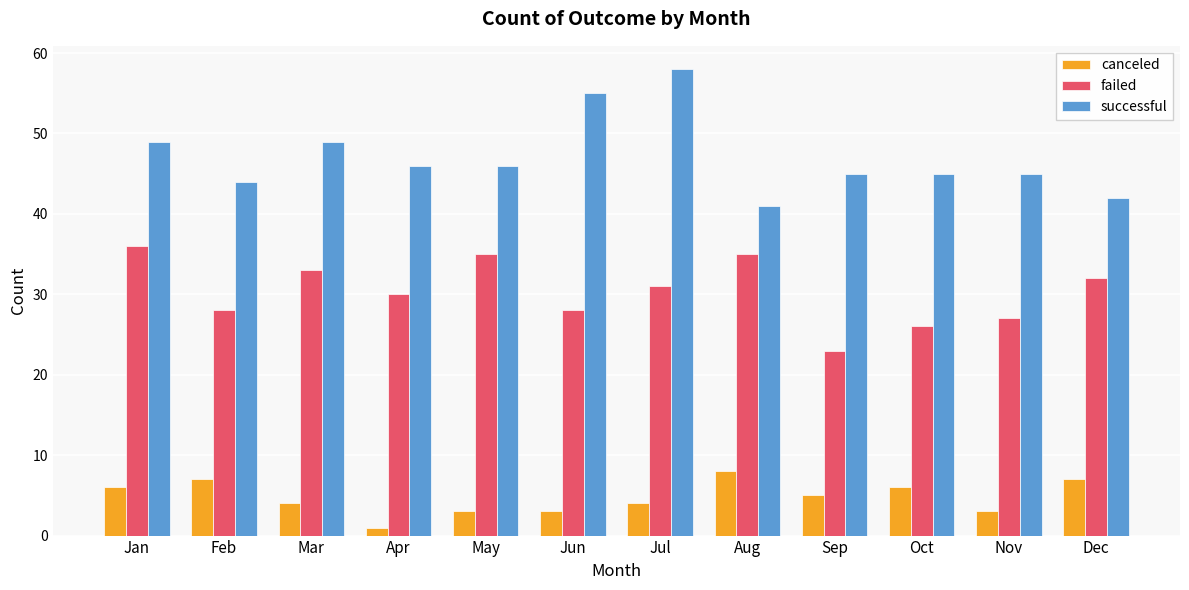

The failed series shows 40 at Jun. True or false?

False